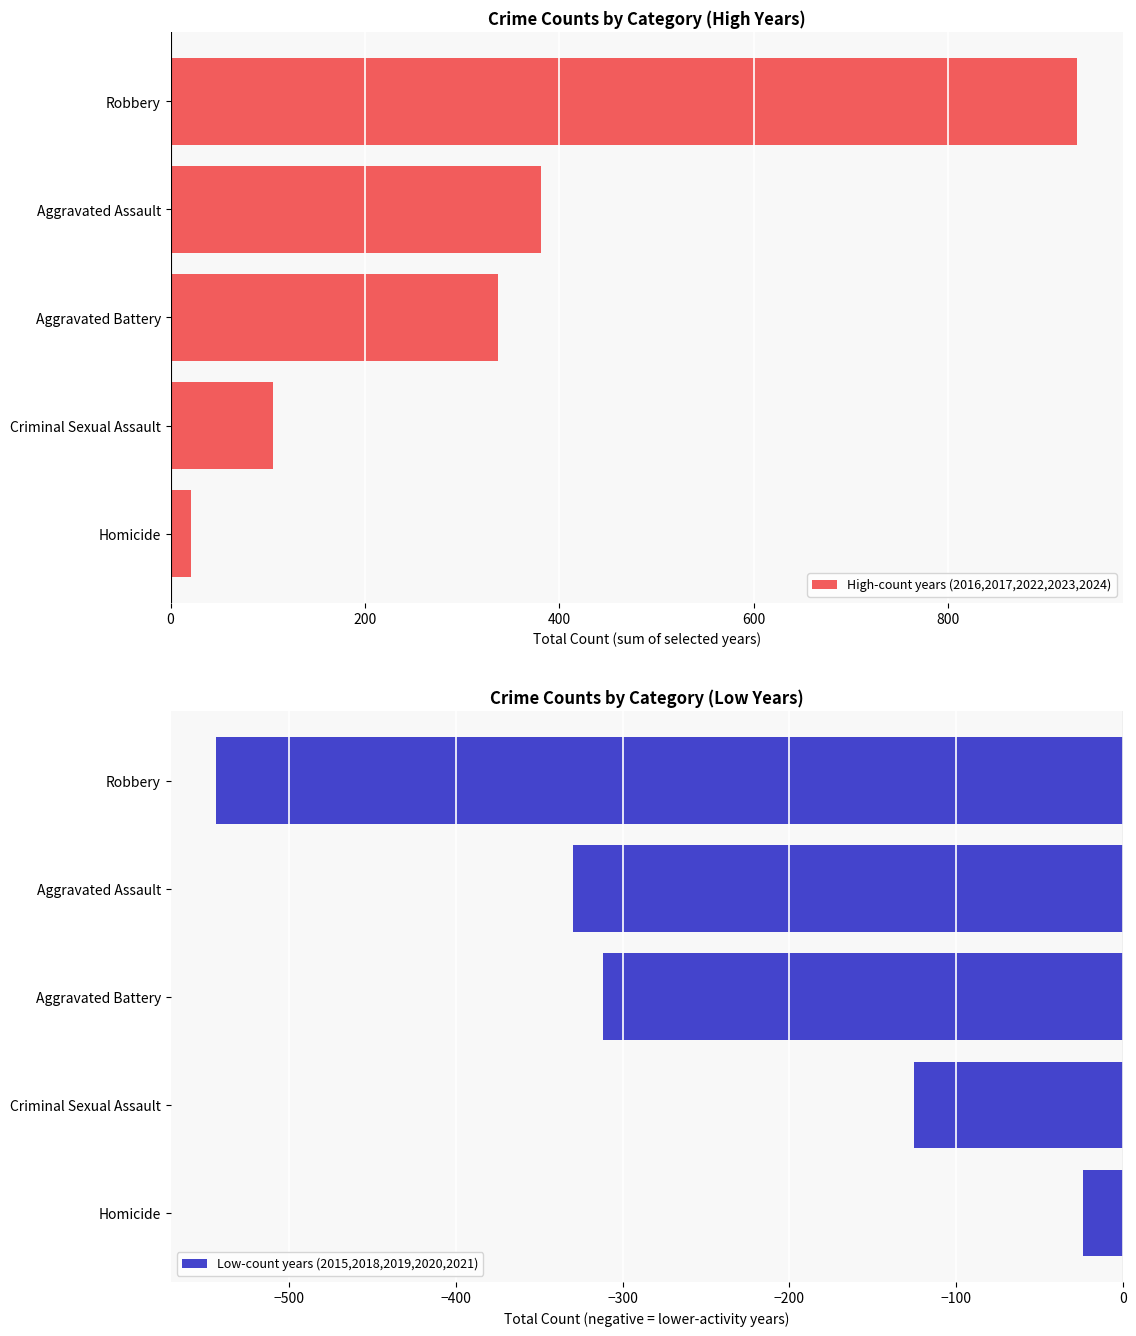

Which series has the largest range (max minus min)?

High-count years (2016,2017,2022,2023,2024)